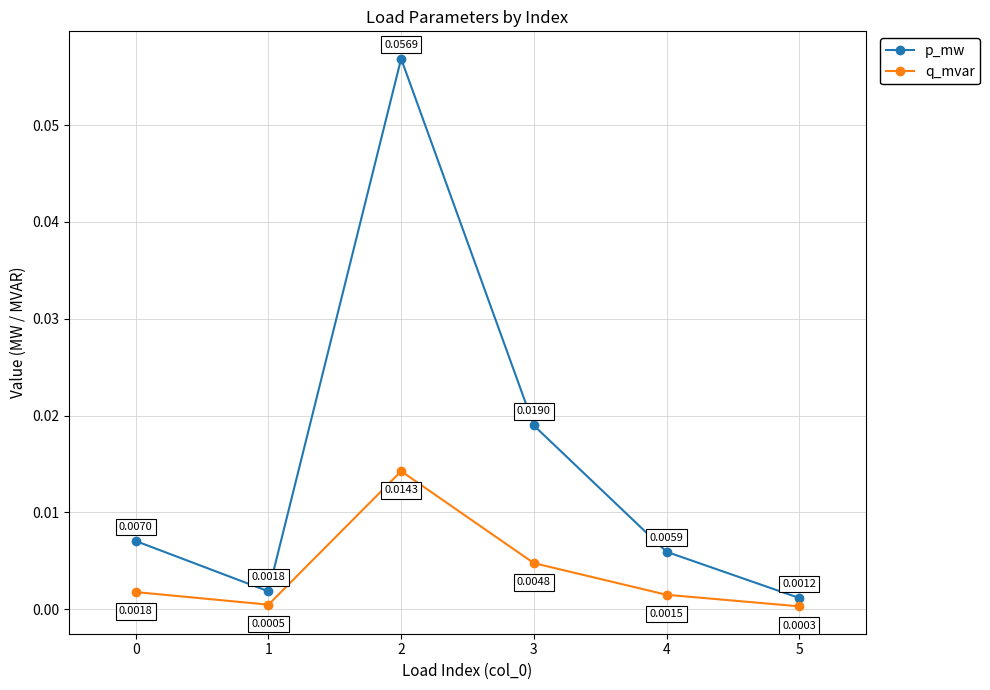

True or false: p_mw has more than 1 interior local peaks.

False